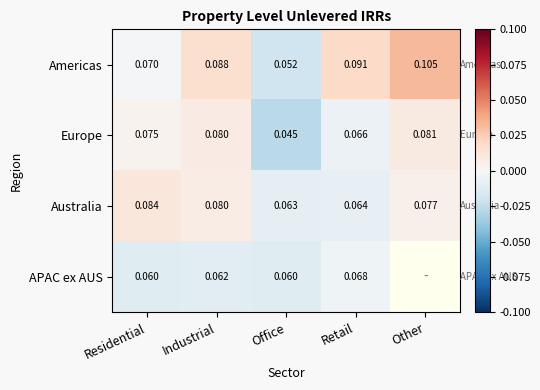

At which category is the sum across all series the highest?

Industrial